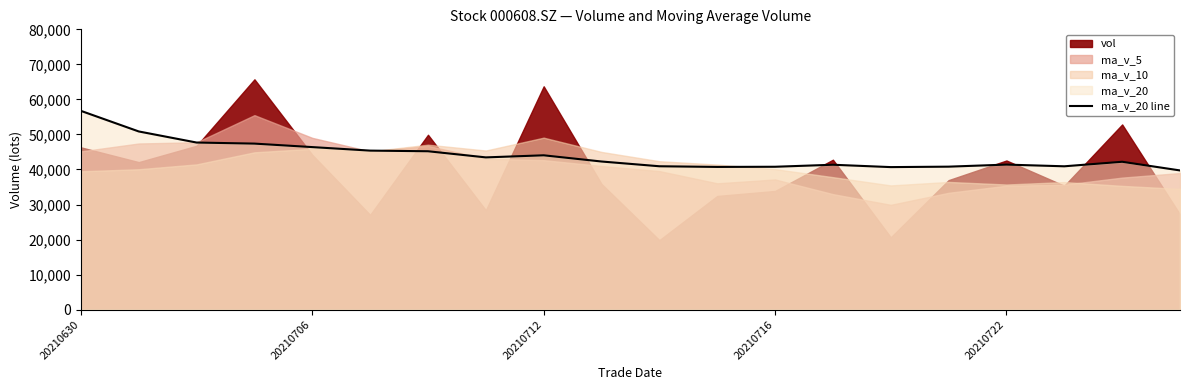

Is it true that ma_v_20 line equals 41396.2 at 20210722?

True